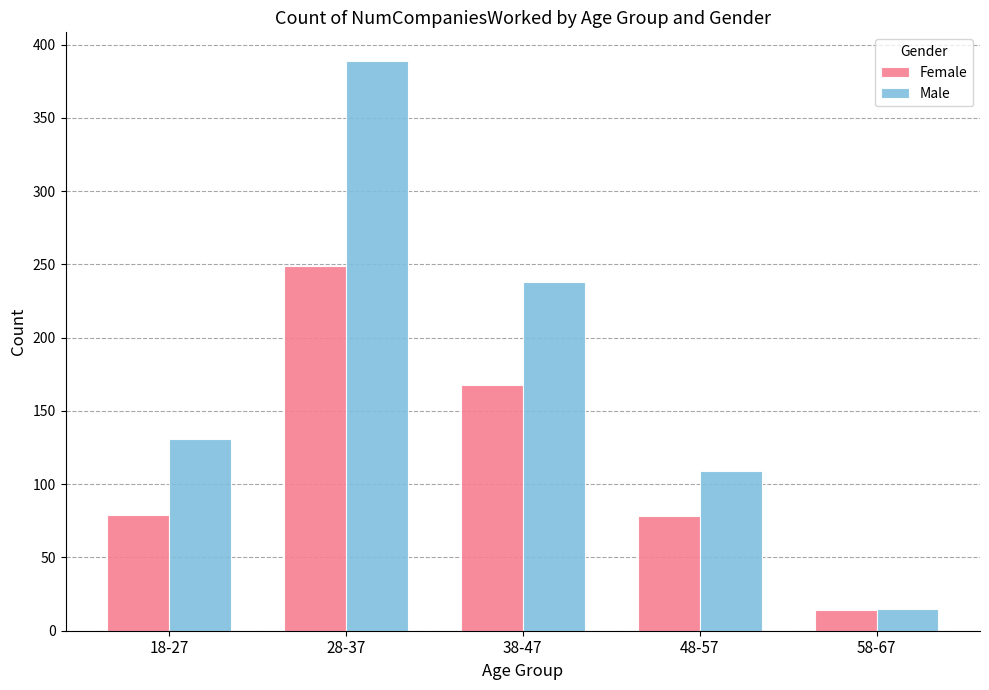

What is the label of the 1st bar from the right?

58-67